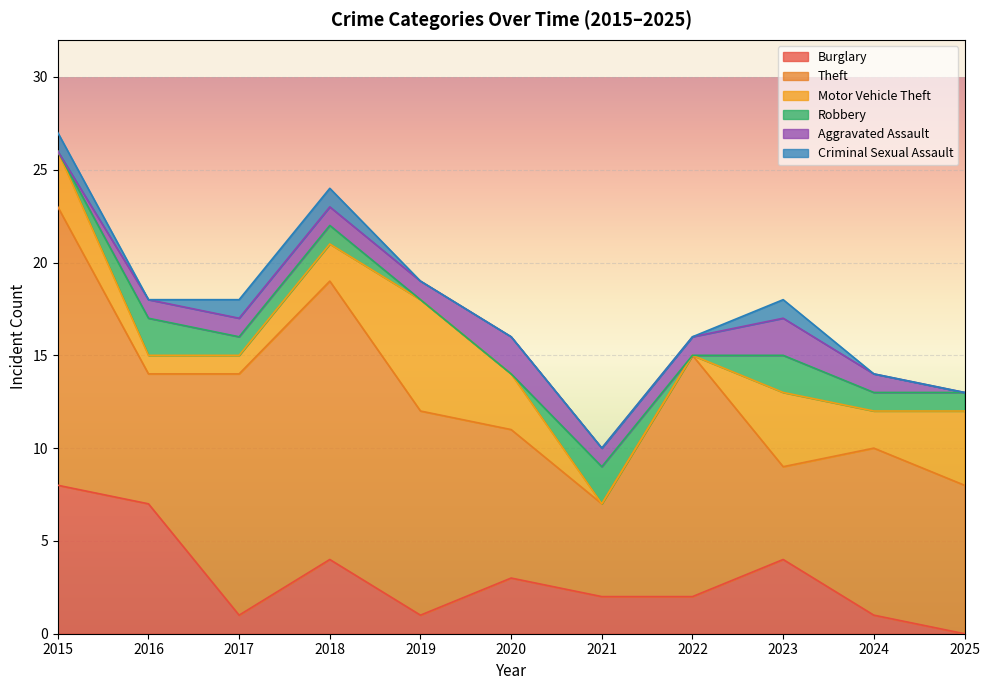

Between 2019 and 2023, which series saw the biggest shift?

Theft